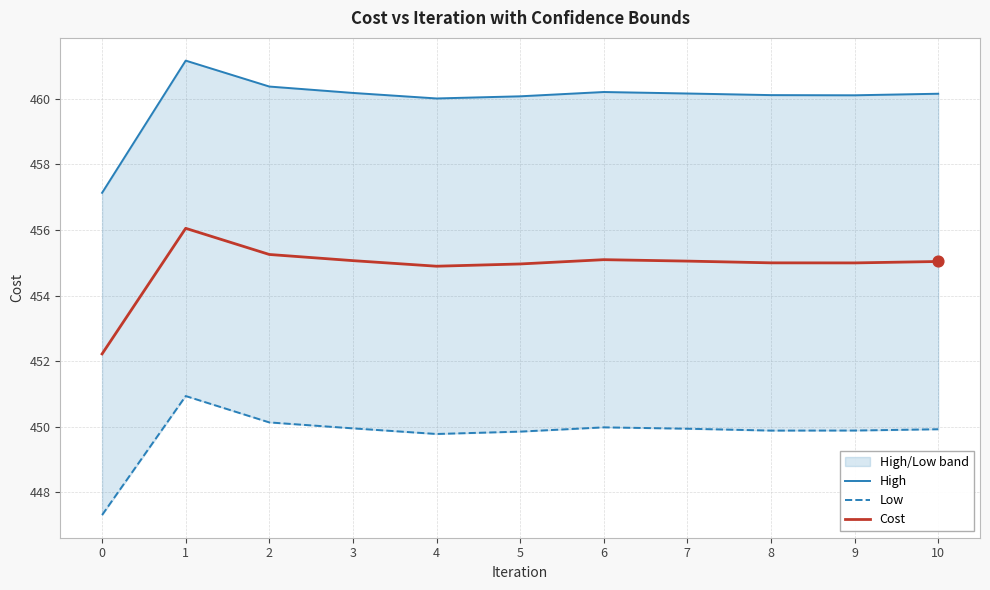

Which series contains the lowest Y value?

Low